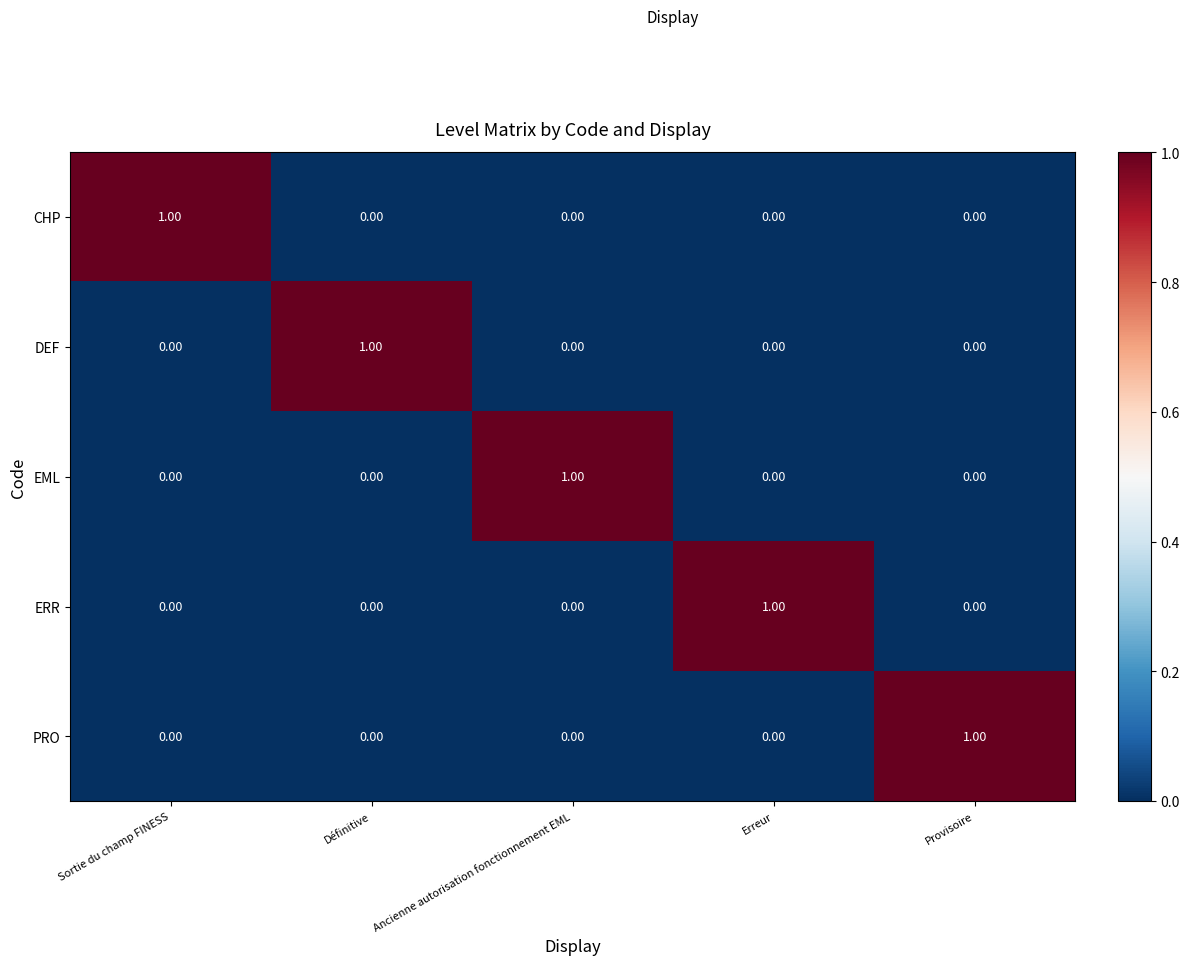

At how many categories does at least one series exceed 0?

5